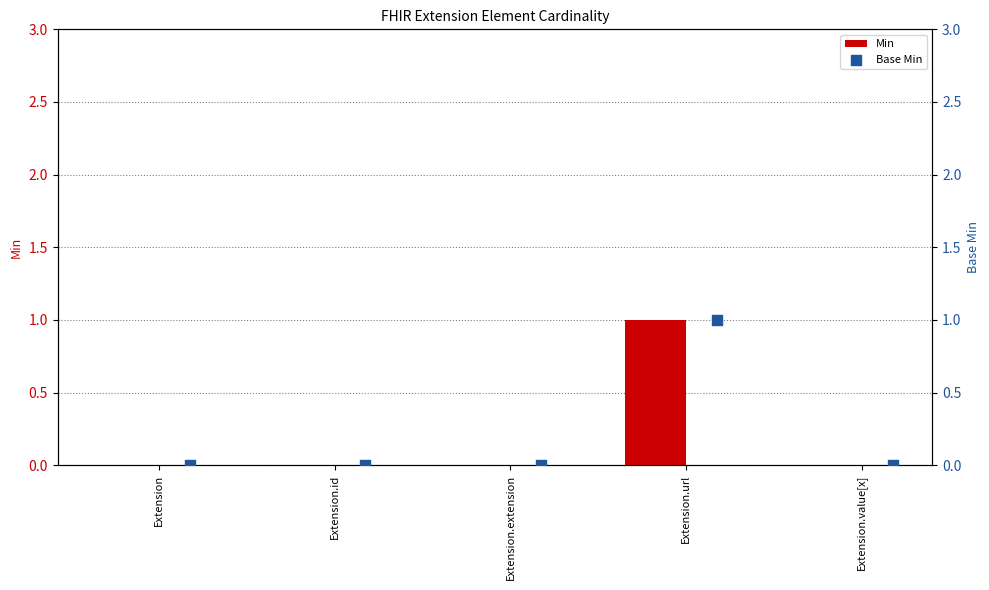

What are all the series names shown in the legend?

Min, Base Min